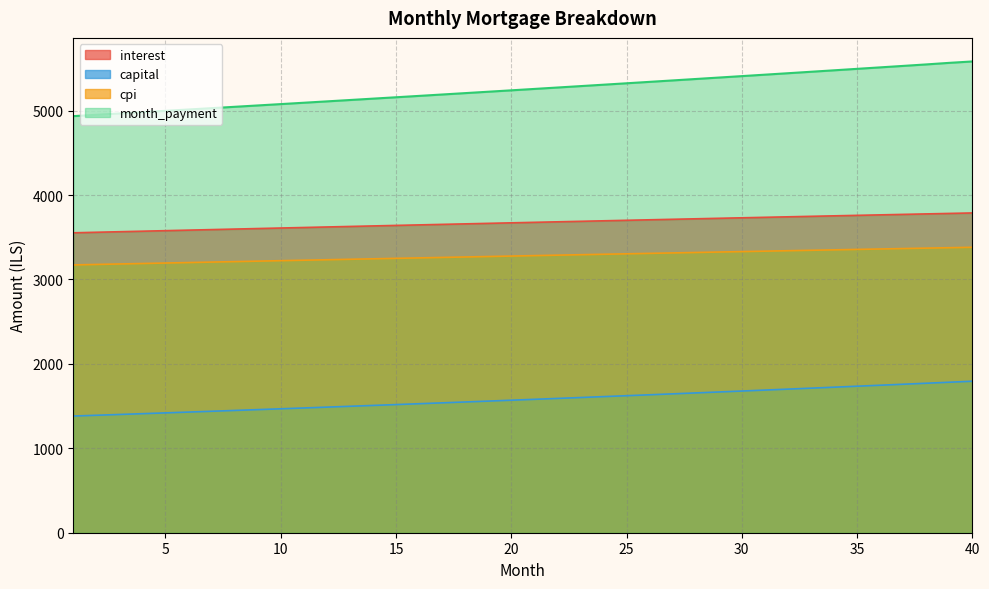

How many values in the capital series exceed 1580?

20